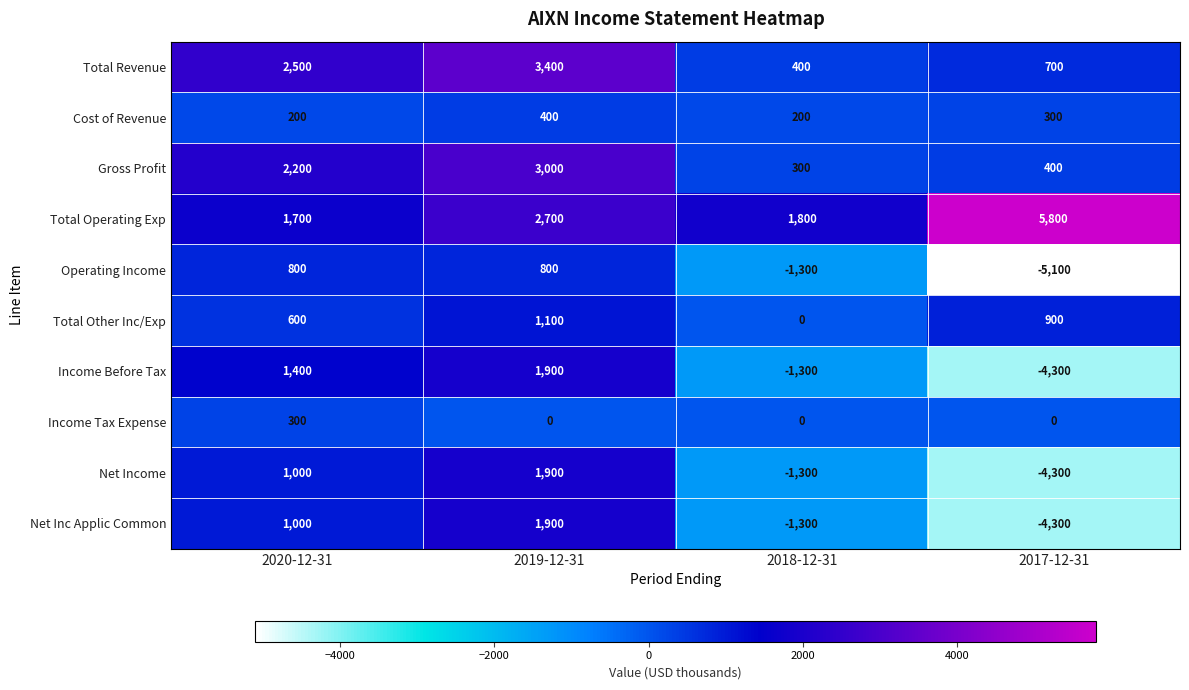

The Total Revenue series shows 477 at 2017-12-31. True or false?

False